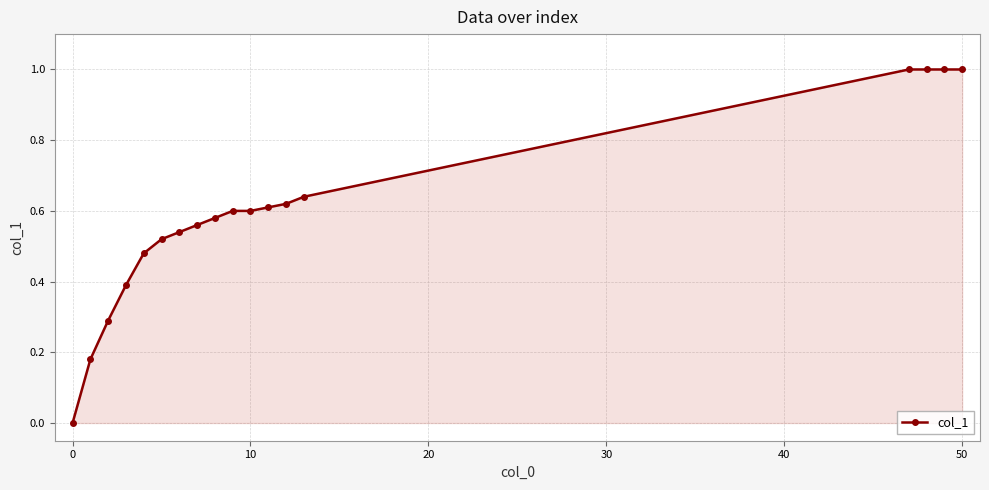

What is the value of the 4th point from the left?

0.4